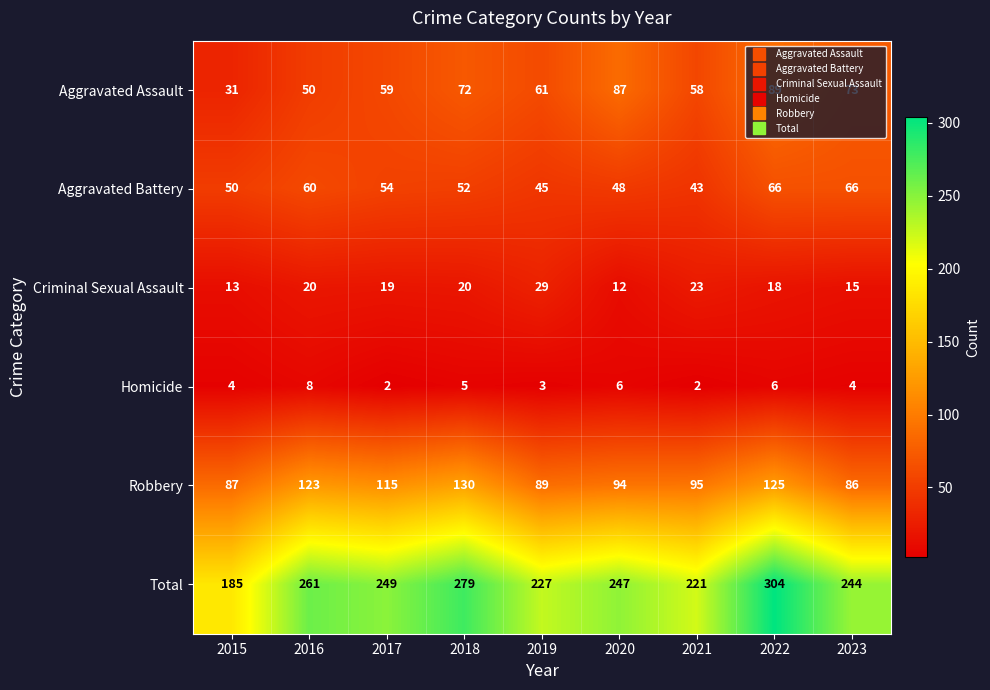

What is the sum of the Aggravated Battery values at 2023 and 2017?

120